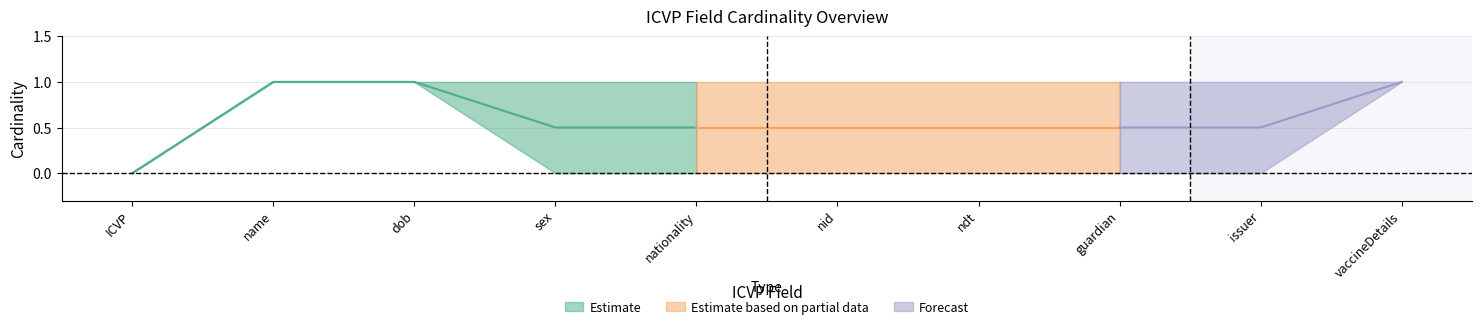

Reading left to right, transcribe all the data shown in this chart.

Max: ICVP=0	ICVP.name=1	ICVP.dob=1	ICVP.sex=1	ICVP.nationality=1	ICVP.nid=1	ICVP.ndt=1	ICVP.guardian=1	ICVP.issuer=1	ICVP.vaccineDetails=1
Base Min: ICVP=0	ICVP.name=1	ICVP.dob=1	ICVP.sex=0	ICVP.nationality=0	ICVP.nid=0	ICVP.ndt=0	ICVP.guardian=0	ICVP.issuer=0	ICVP.vaccineDetails=1